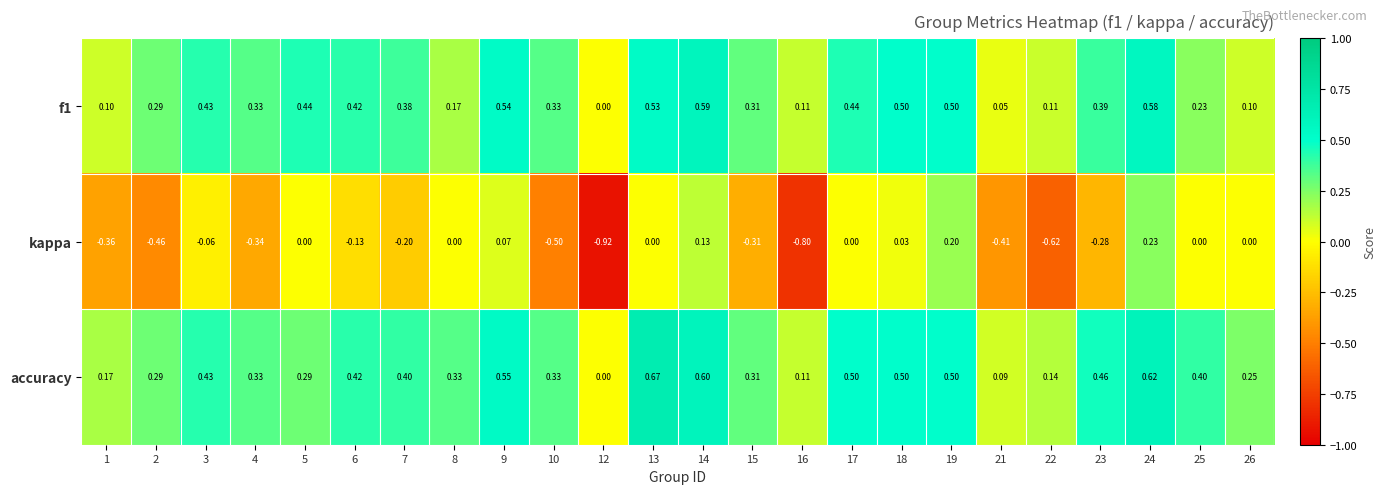

Which series has the largest total across all categories?

accuracy